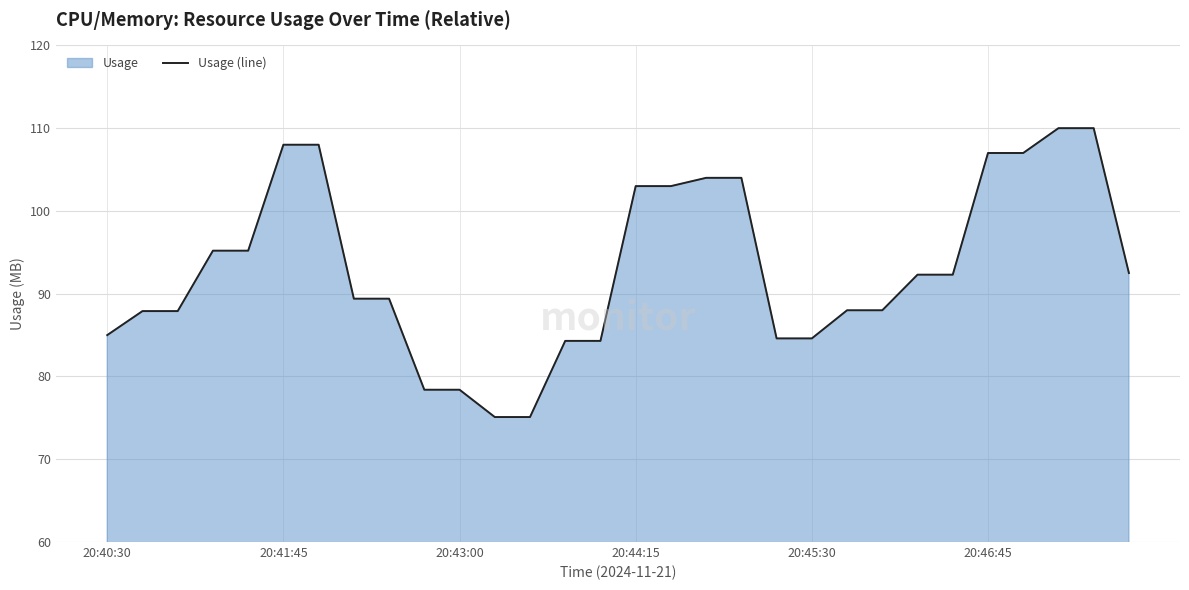

True or false: the data shows 78.4 at 9.

True